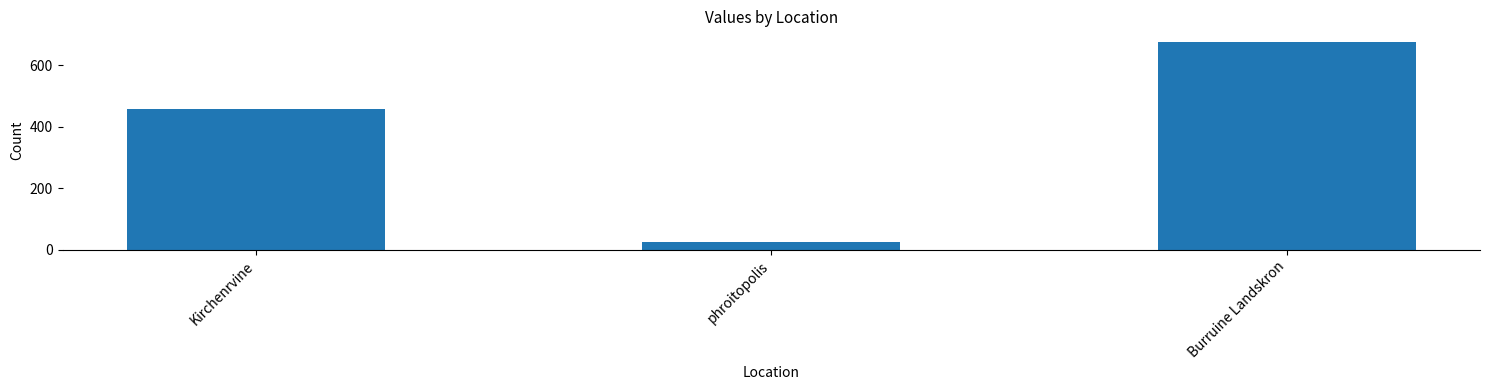

The value at Kirchenrvine is 457.7. True or false?

True